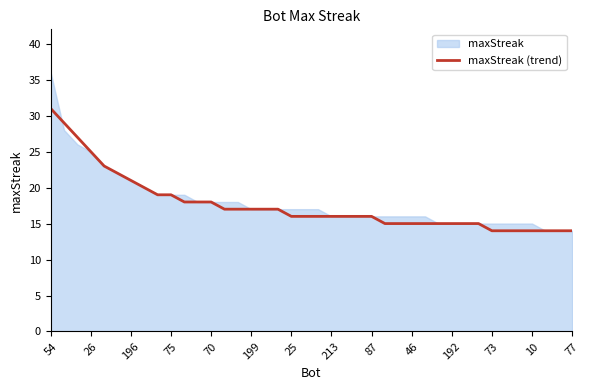

At which label does maxStreak (trend) reach its peak?

54